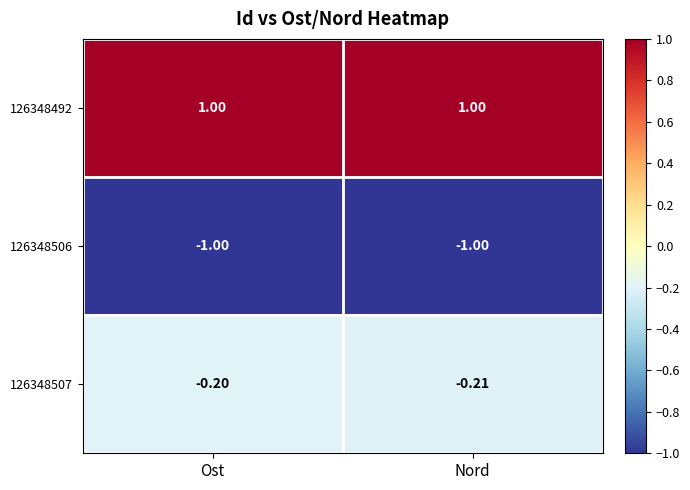

Is the value of 126348506 at Ost greater than the value of 126348492 at Ost?

No